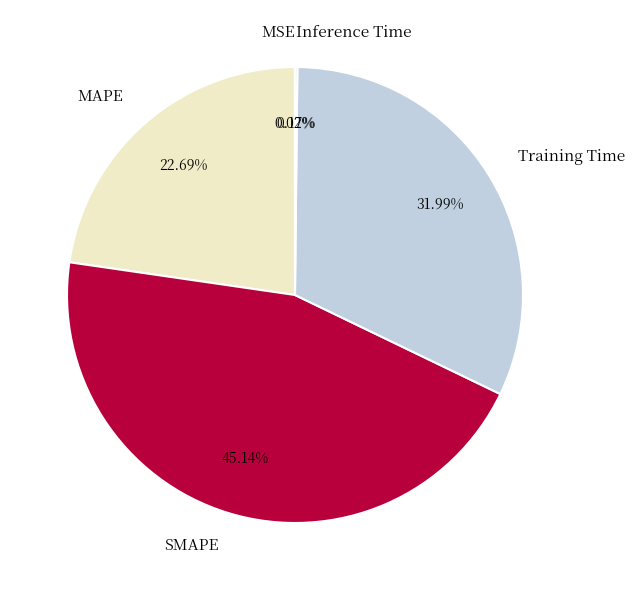

The MAPE slice represents 33% of the pie. True or false?

False